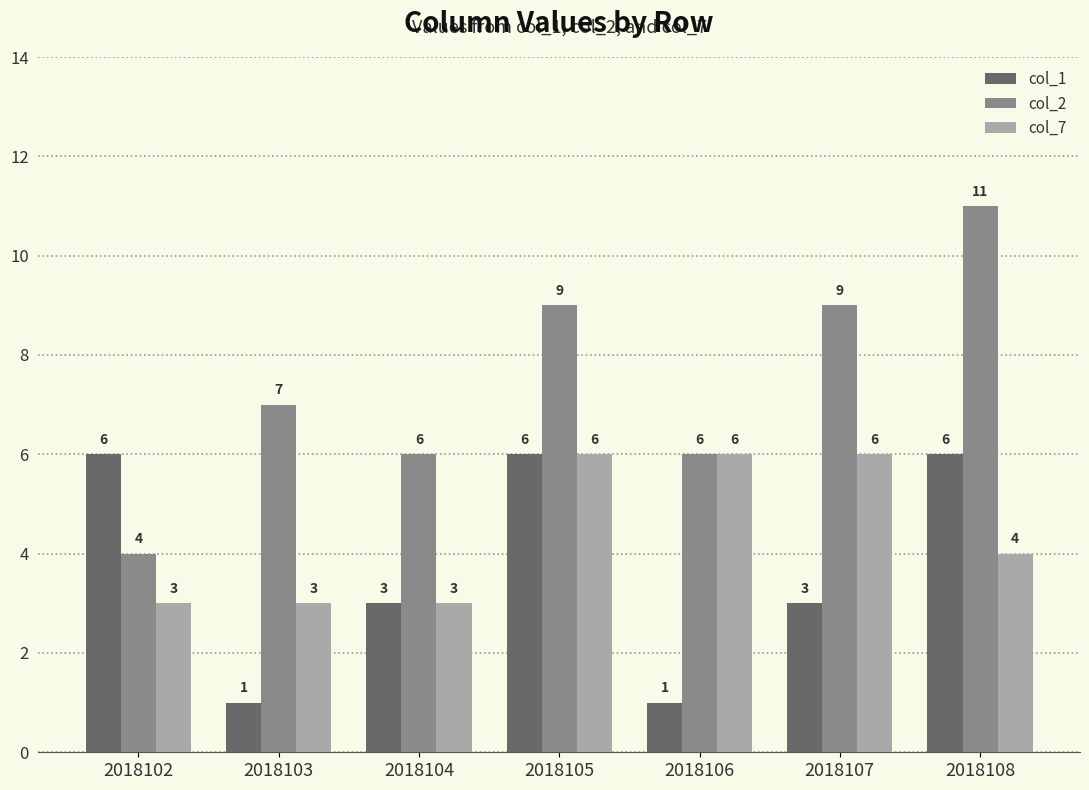

What is the approximate value of col_2 at 2018108?

11